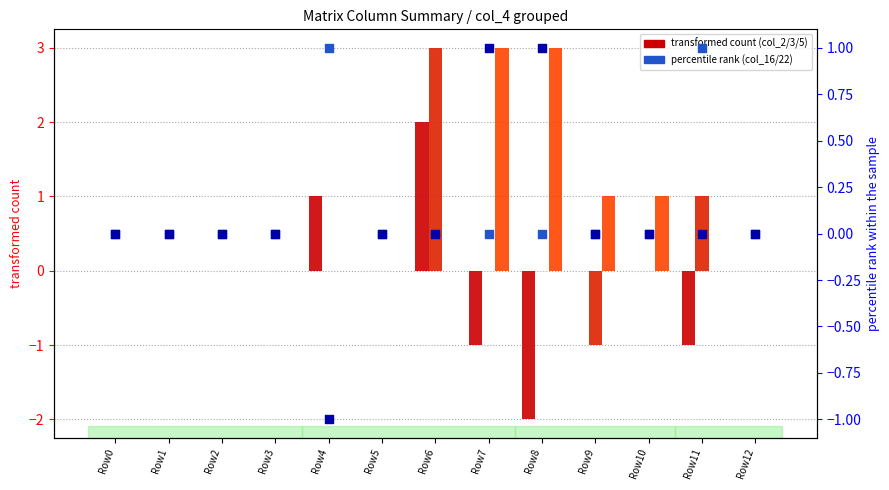

At which category is the sum across all series the highest?

Row6